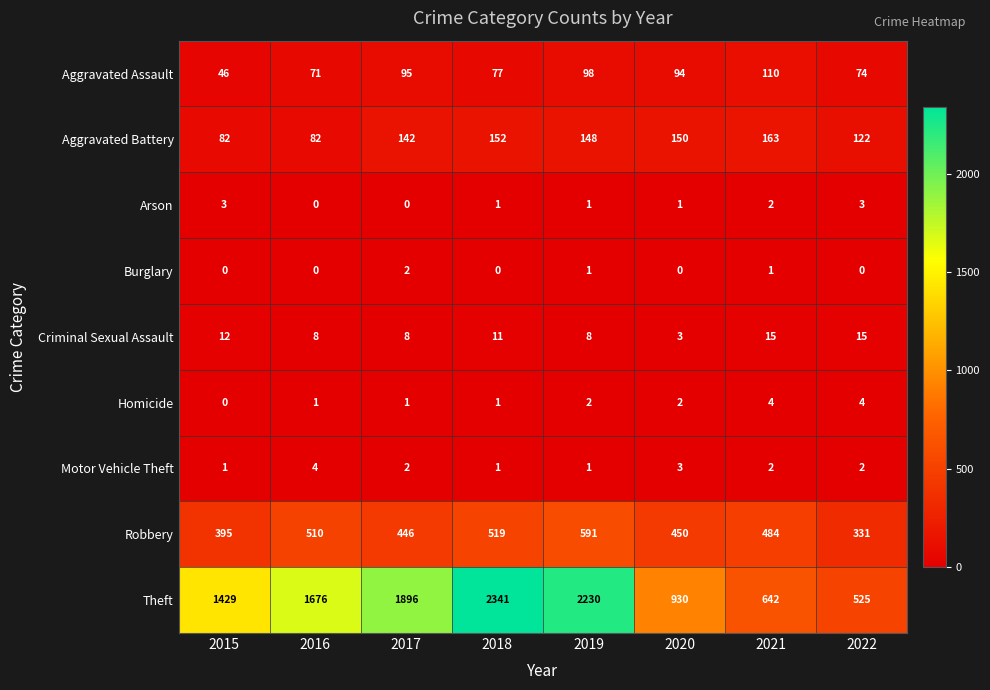

At which label does Motor Vehicle Theft first exceed 2?

2016